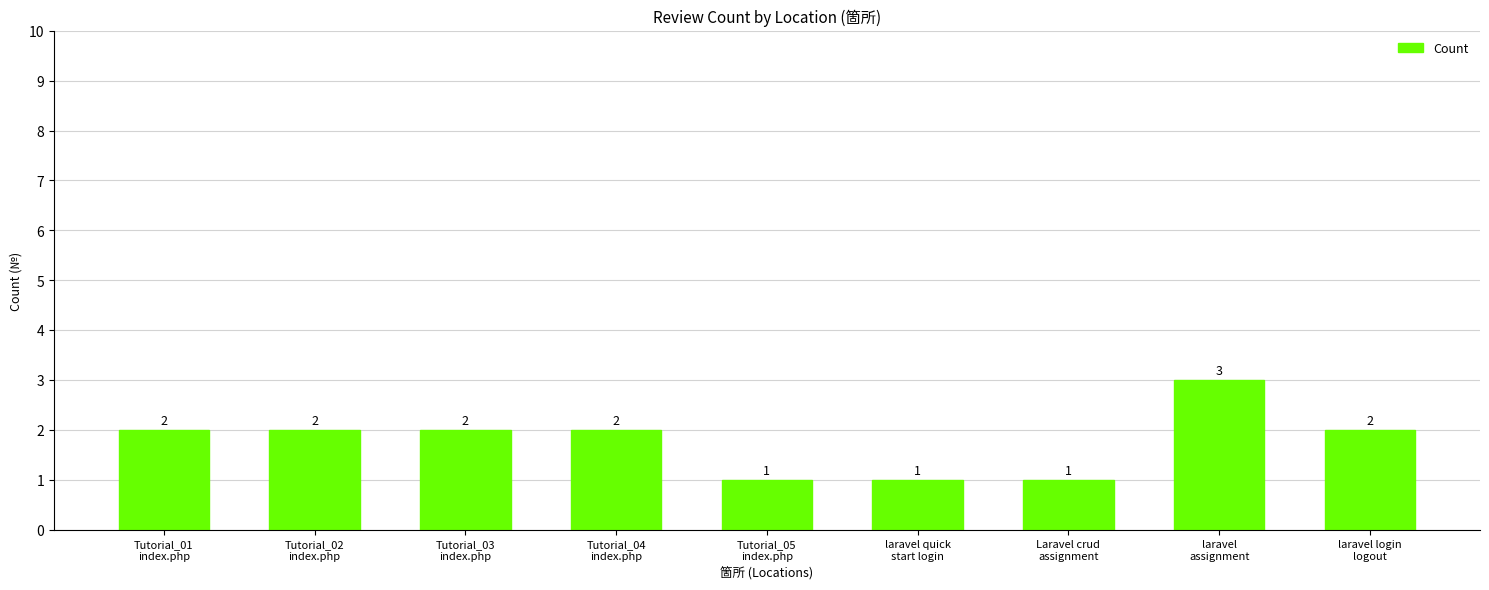

What is the value of the 3rd bar from the left?

2